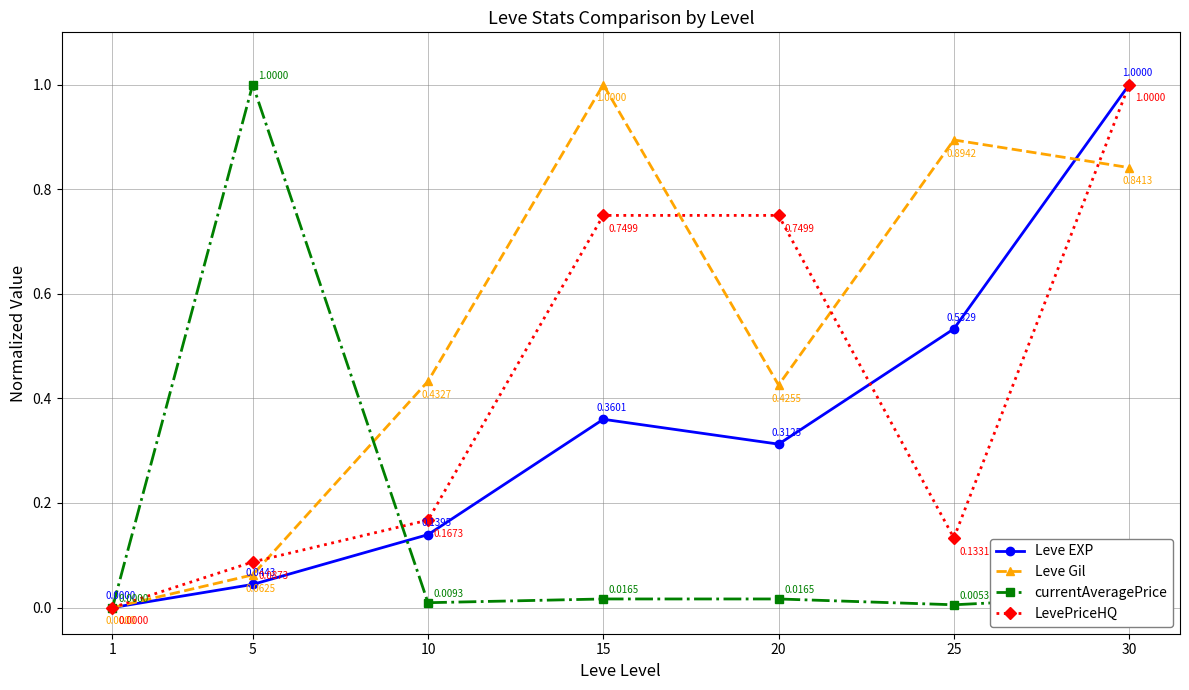

True or false: Leve EXP has more than 2 interior local peaks.

False